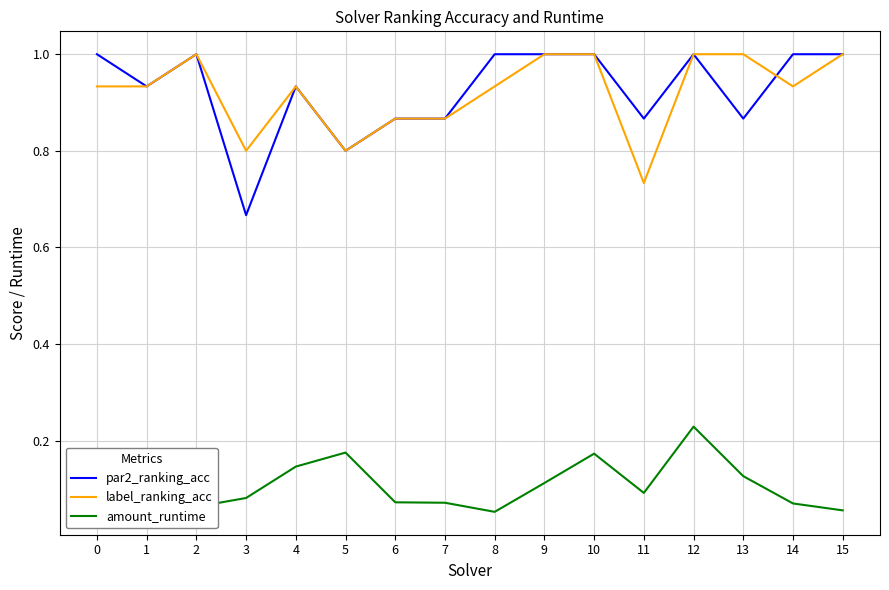

What is the total value across all series at 14?

2.0